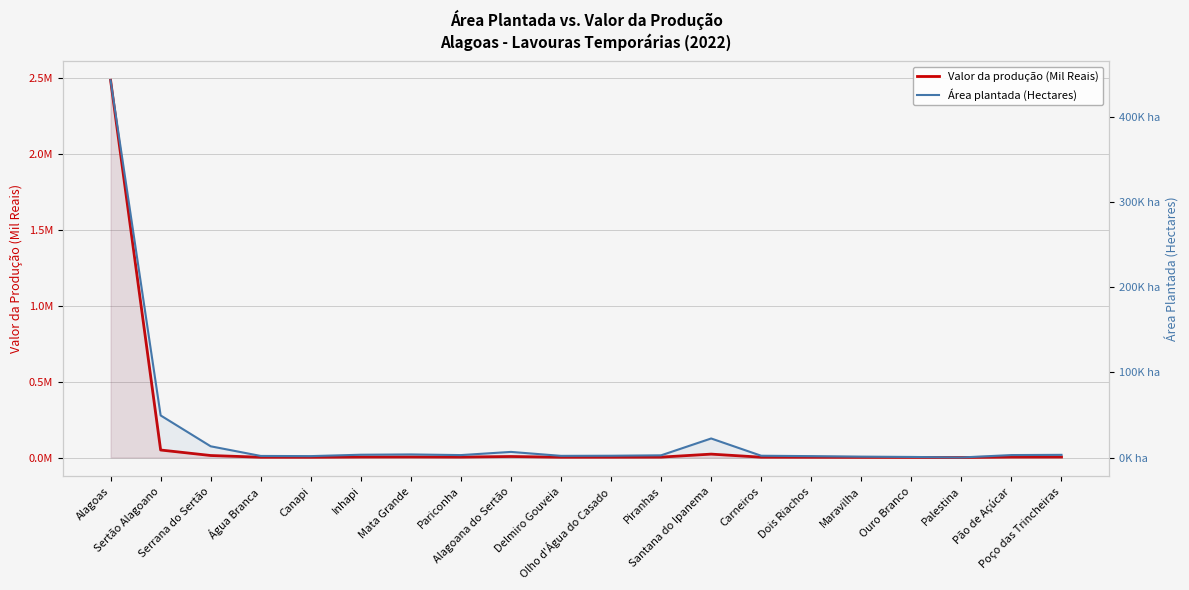

What is the label of the 2nd point from the right?

Pão de Açúcar